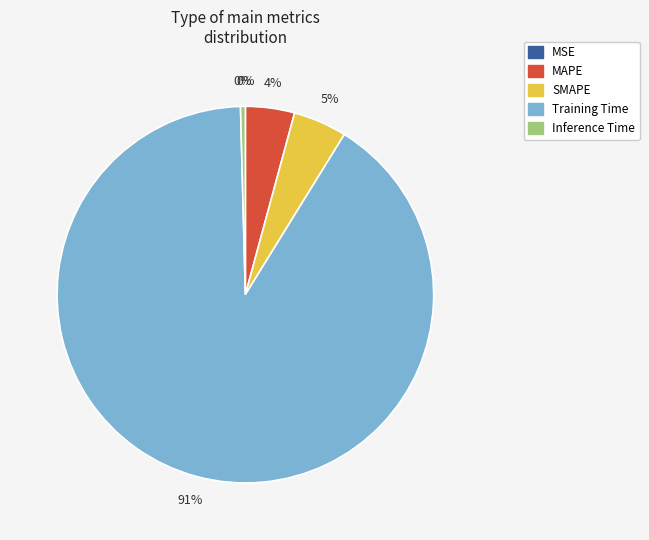

Is it true that MAPE is 4% of the pie?

True